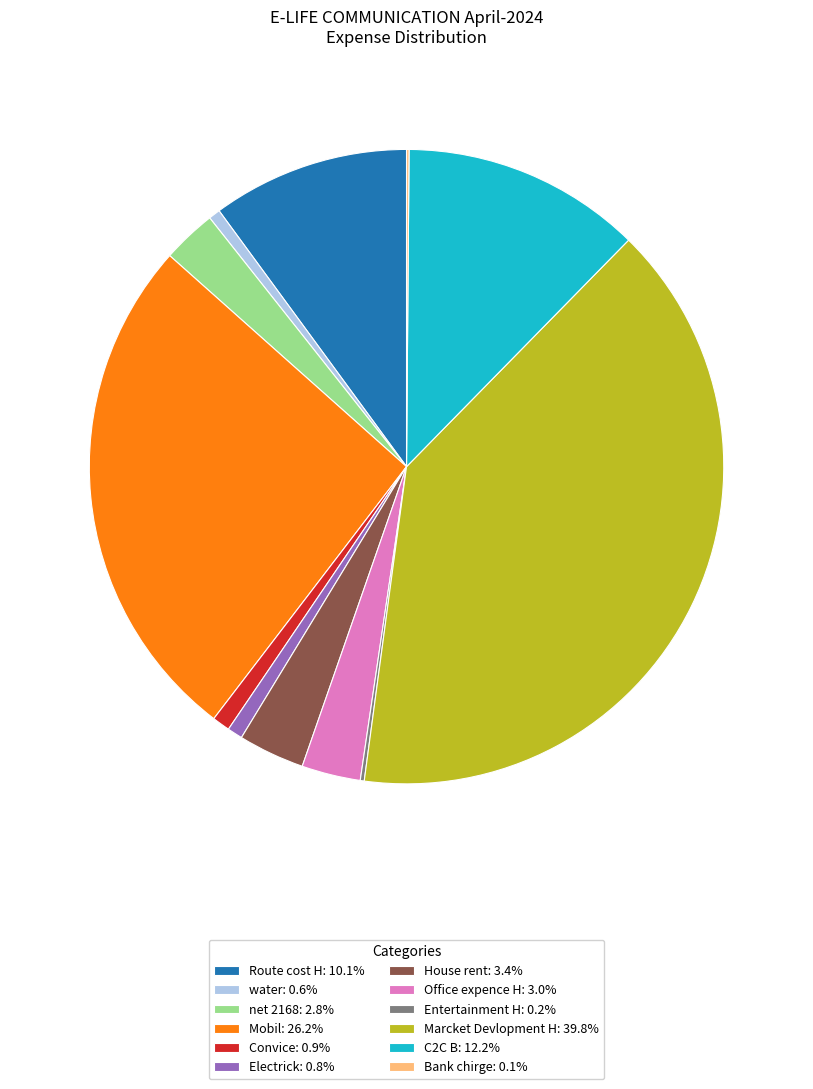

Is there a majority slice in this chart?

No